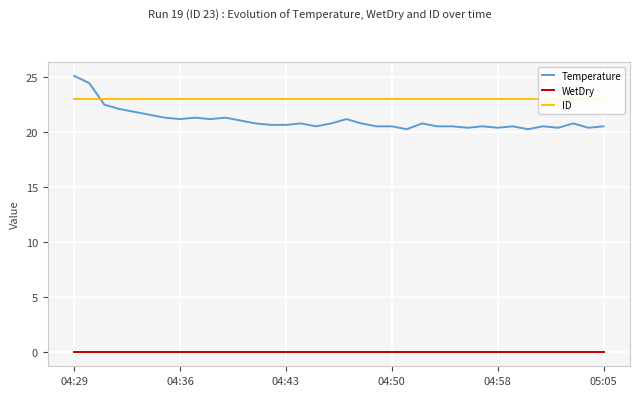

What is the sum of all ID values?

828.0